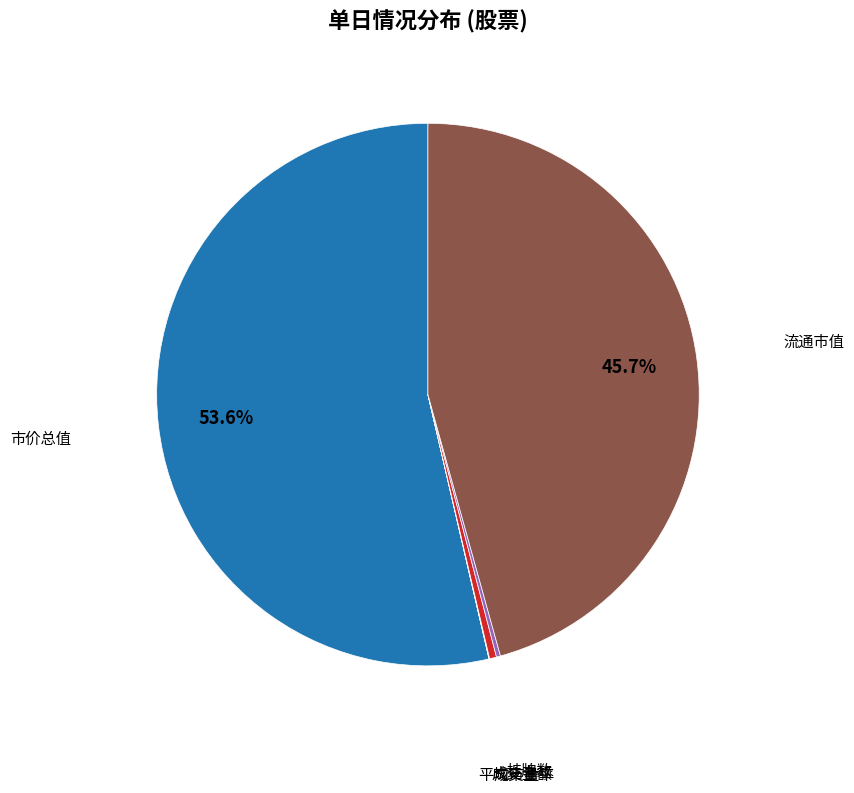

Is there any slice that represents more than half of the pie?

Yes